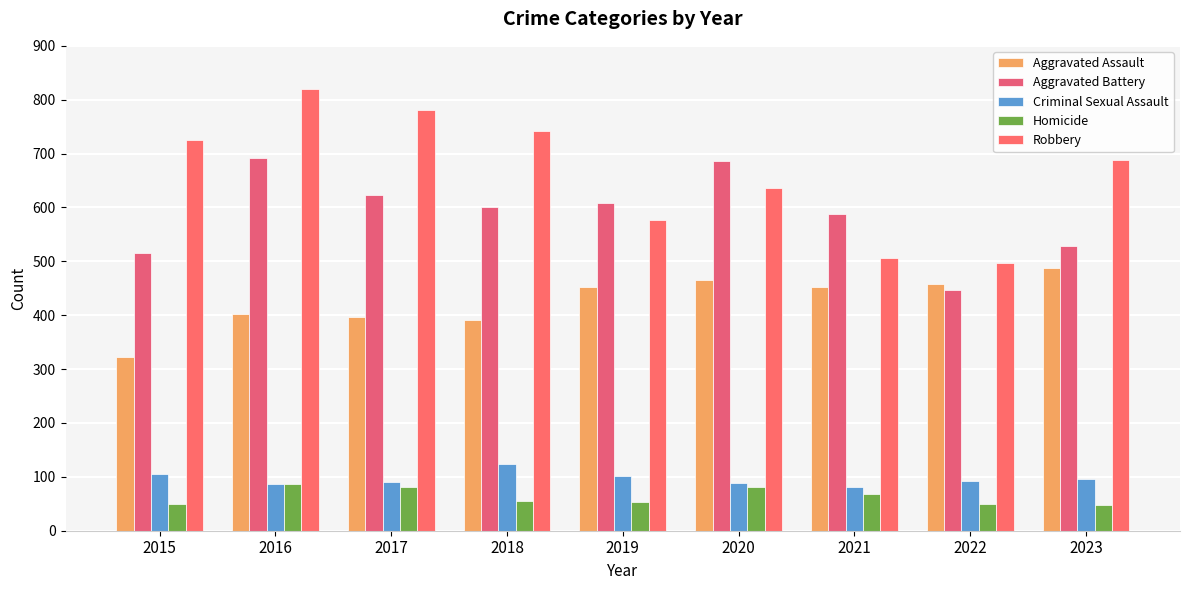

What is the sum of the Criminal Sexual Assault values at 2018 and 2019?

225